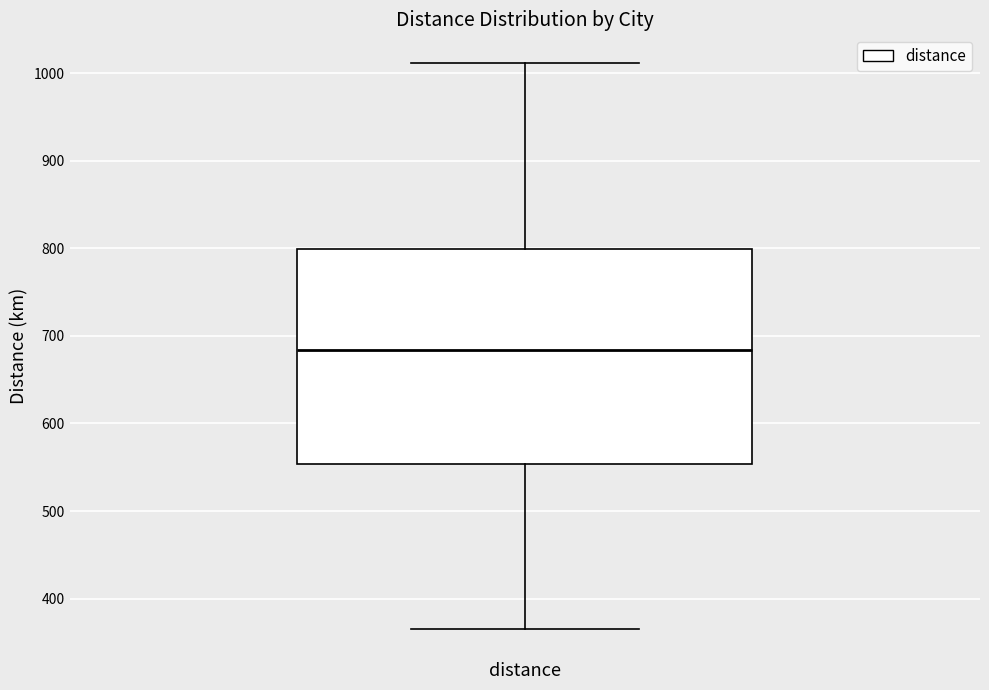

Transcribe this box plot: give where the median line is, the range the box spans, and where the two whiskers end, as read against the y-axis. The values are not printed on the chart, so give them approximately, as read against the axis.

median 680, box 550 to 800, whiskers 370 to 1010